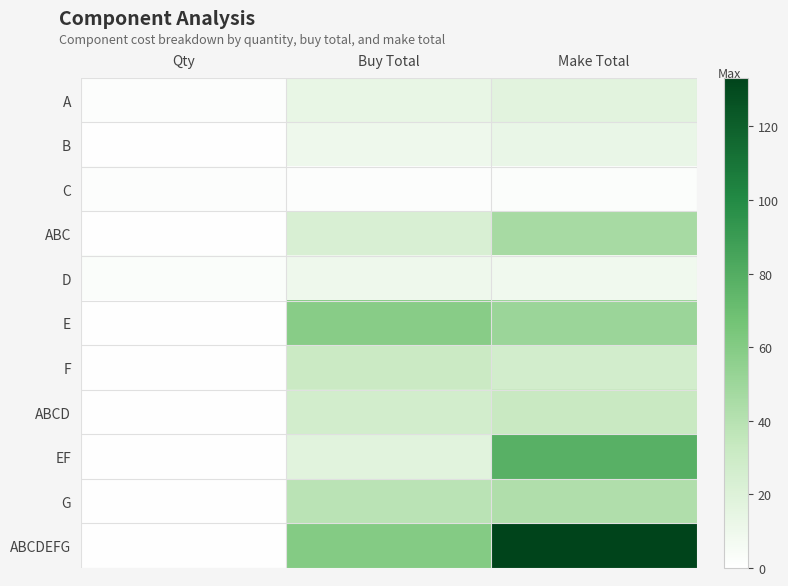

Which category has the highest value across all series?

Make Total